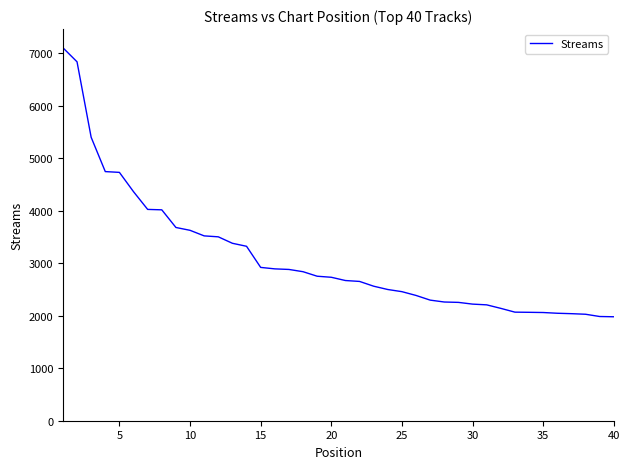

What is the minimum value shown in the chart?

1979